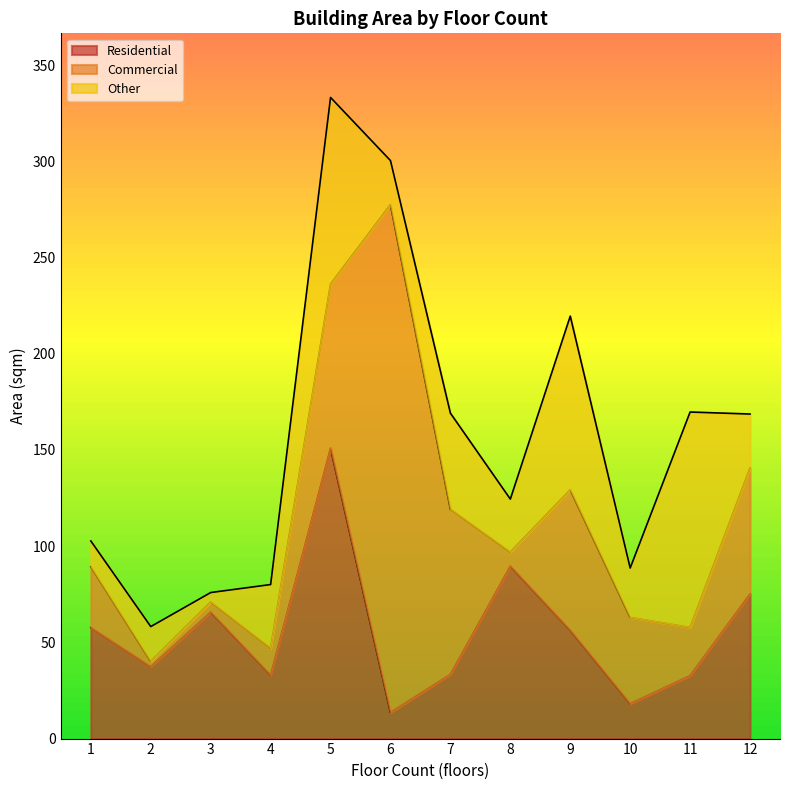

Which series has the largest range (max minus min)?

Commercial